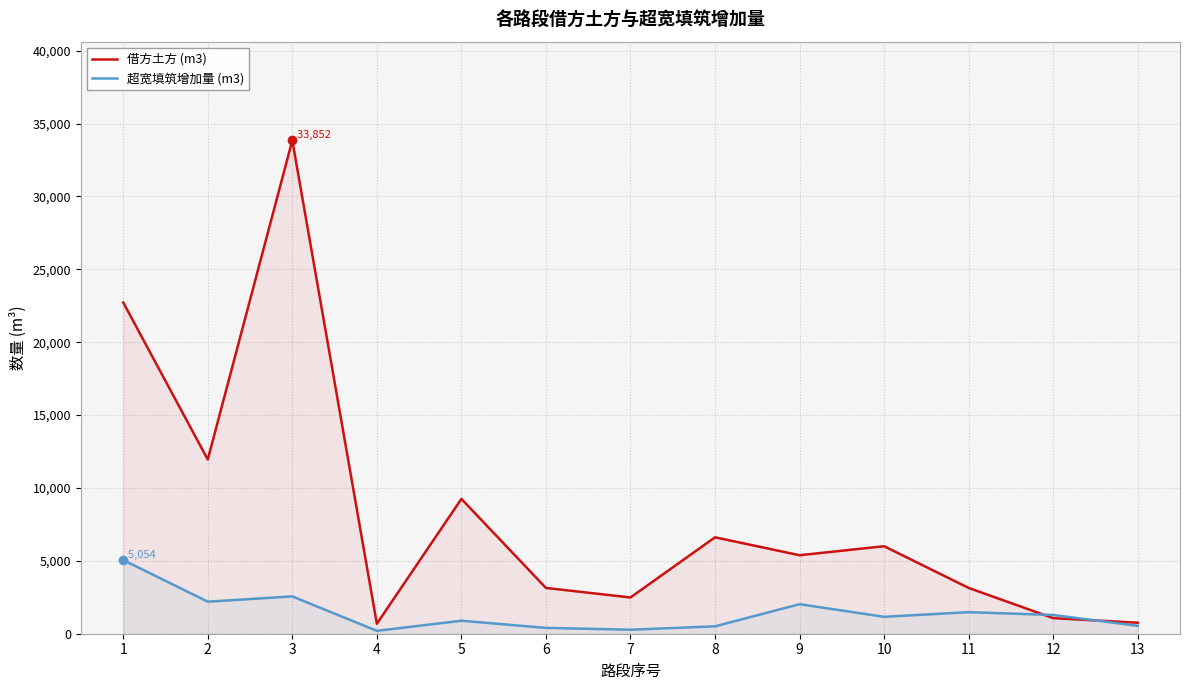

Is the value of 超宽填筑增加量 (m3) at 2 greater than the value of 借方土方 (m3) at 11?

No